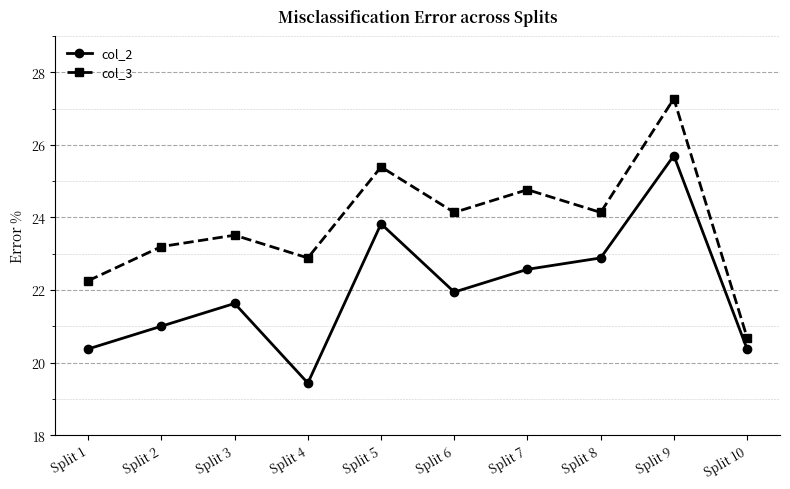

Rank the series by their maximum value, from highest to lowest.

col_3, col_2